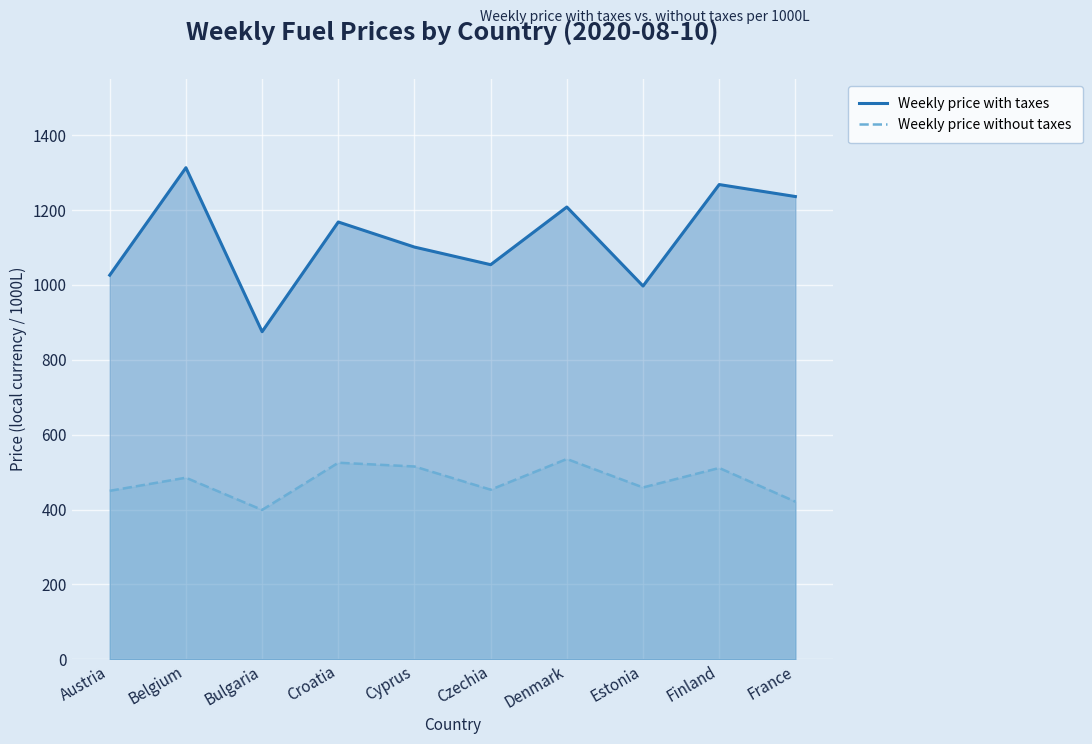

How many data points in Weekly price with taxes are above 1168?

4